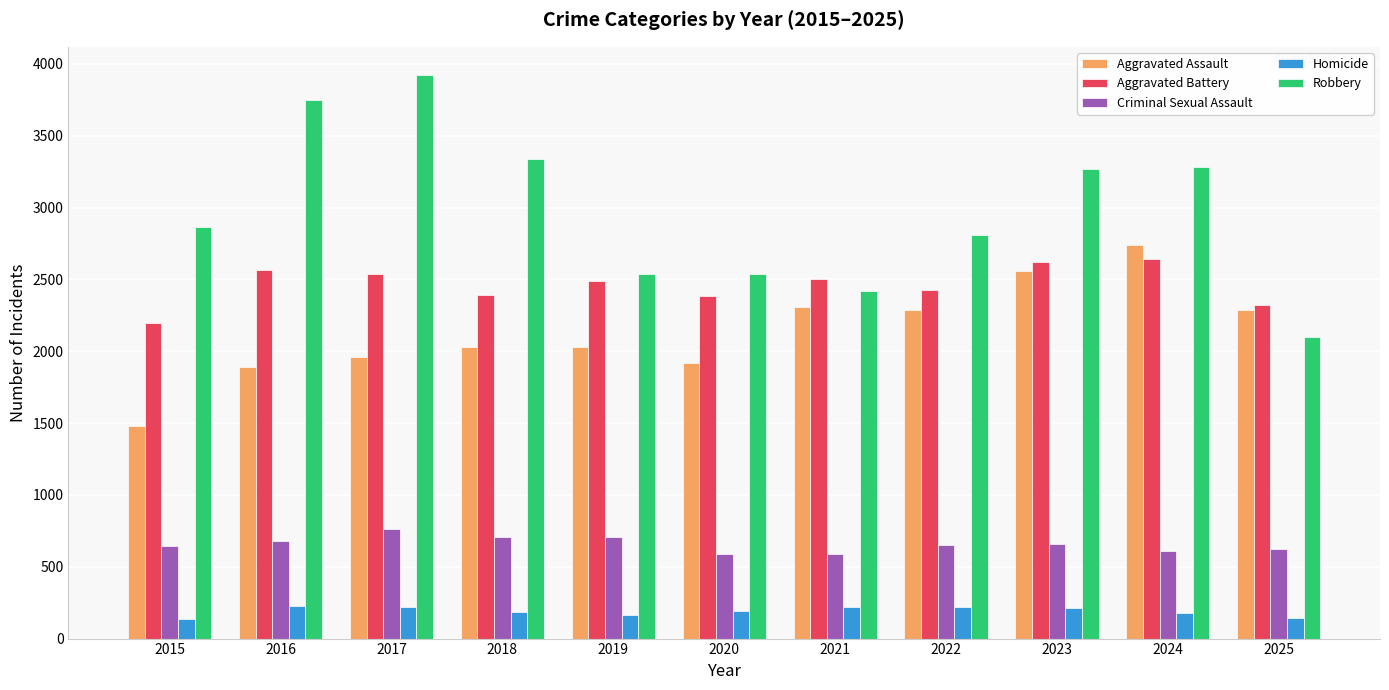

The Criminal Sexual Assault series shows 764 at 2017. True or false?

True